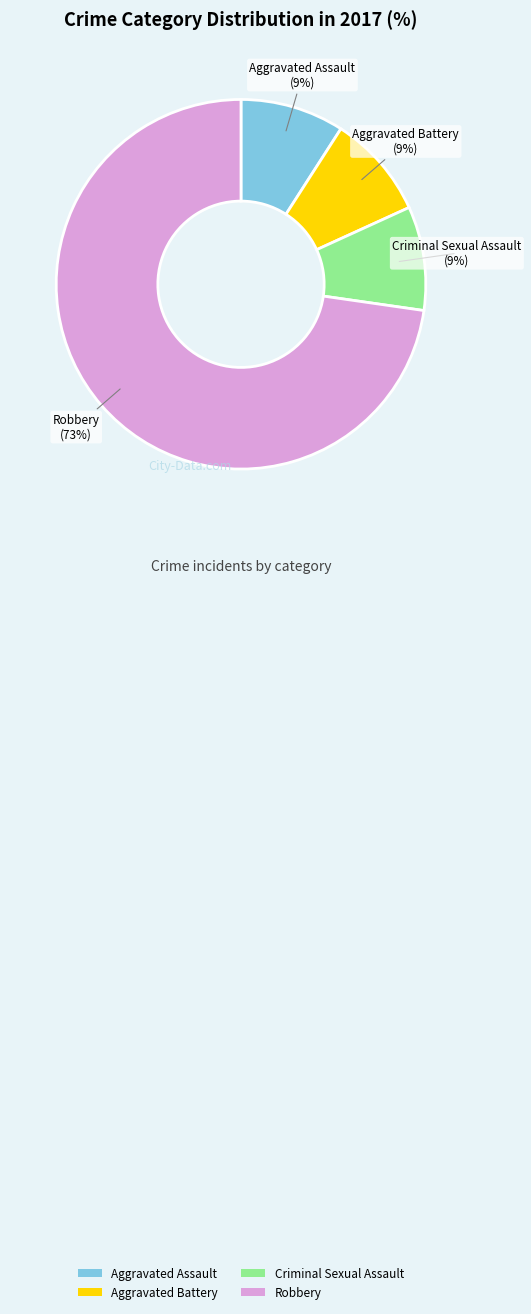

Is it true that Robbery is 65% of the pie?

False